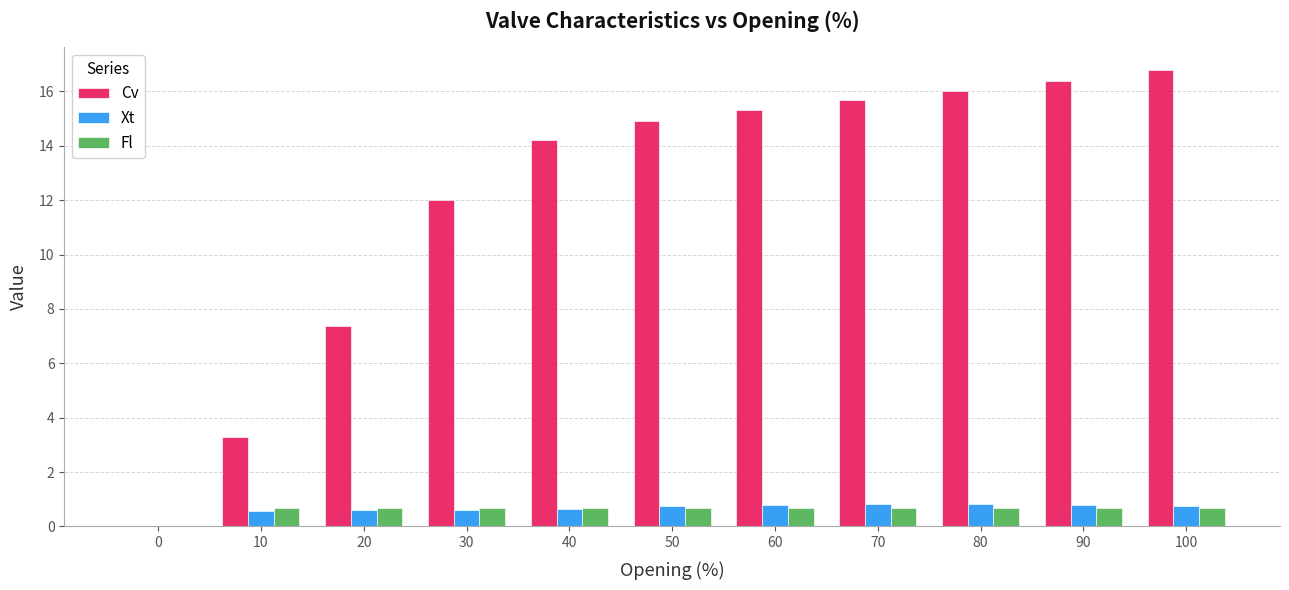

The Cv series shows 16.0 at 80. True or false?

True